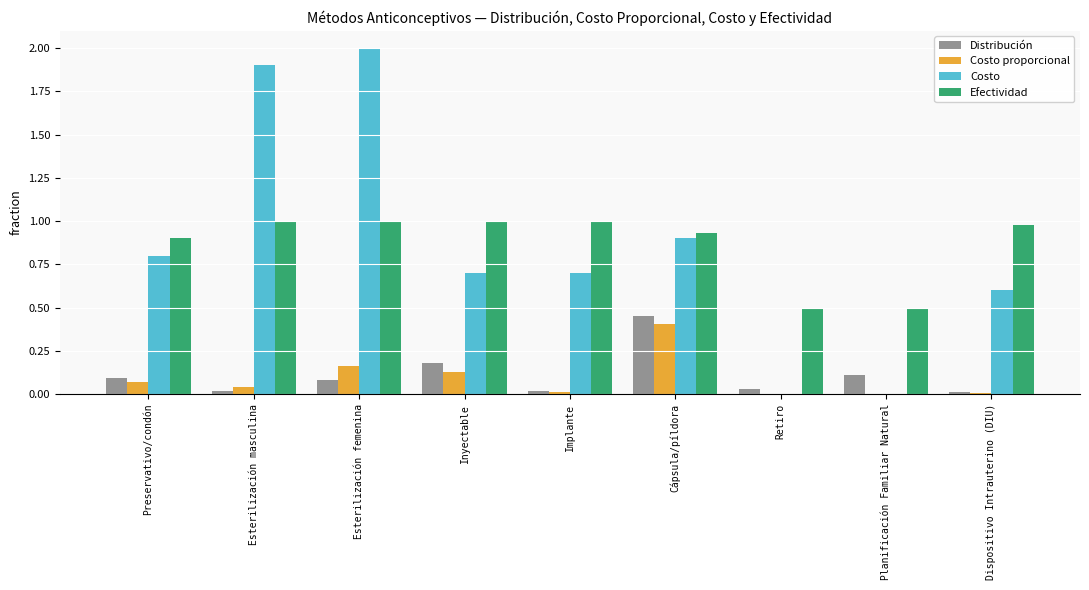

The Costo series shows -0.9 at Planificación Familiar Natural. True or false?

False